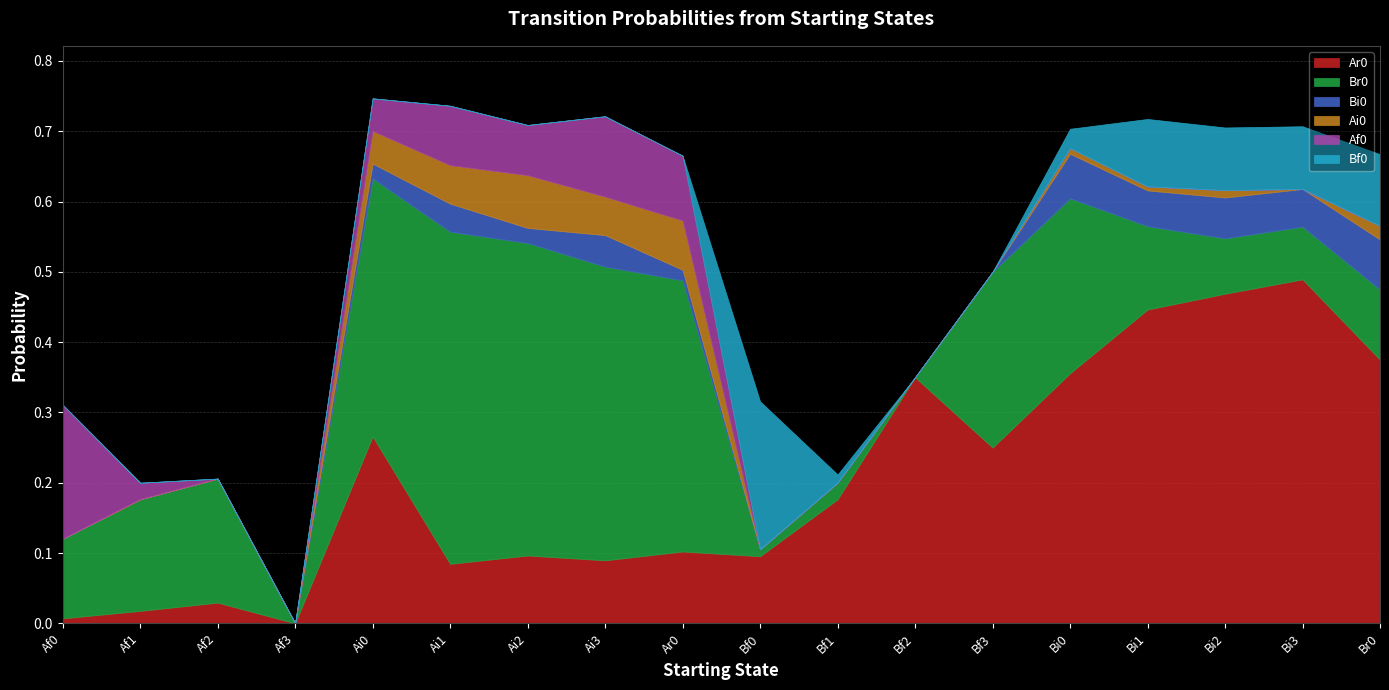

What is the spread (max minus min) of values at Ai0?

0.4